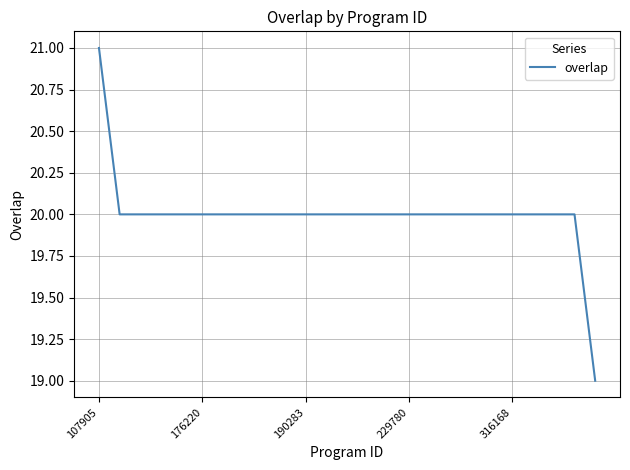

Reading left to right, list all the values displayed in this chart.

21	20	20	20	20	20	20	20	20	20	20	20	20	20	20	20	20	20	20	20	20	20	20	20	19